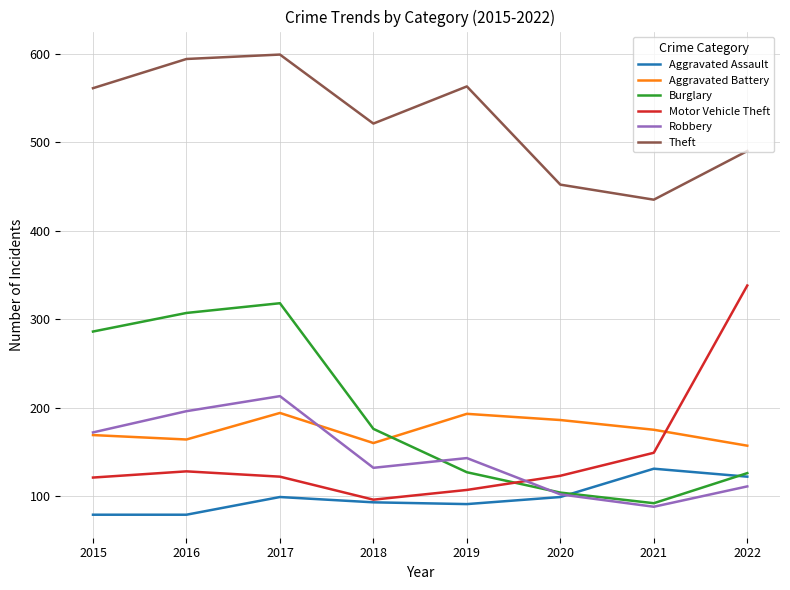

At which category is the sum across all series the highest?

2017